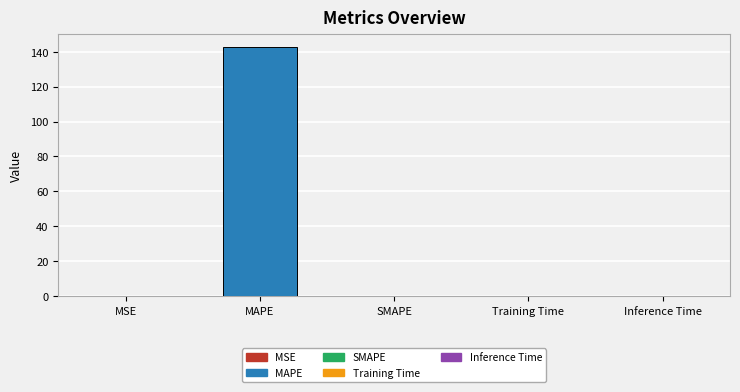

What is the greatest value displayed?

142.8